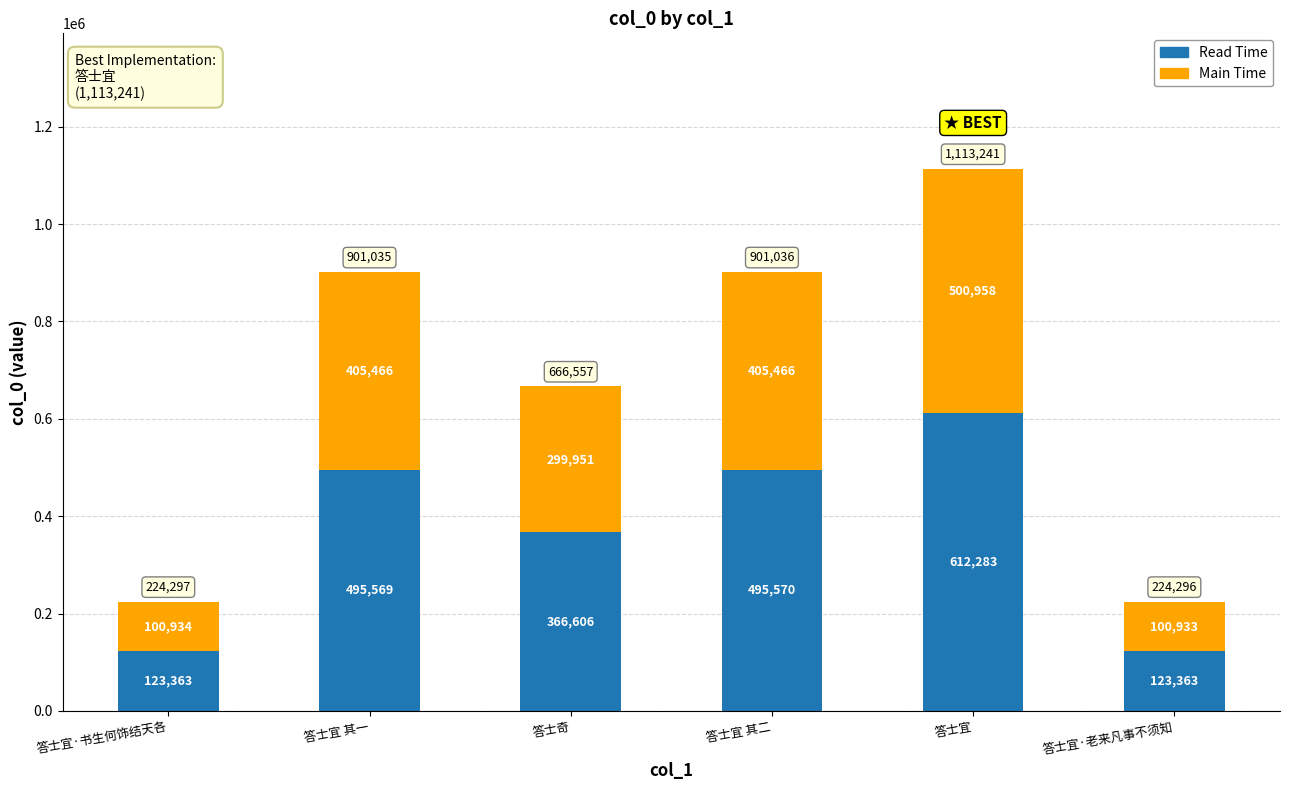

What is the maximum value for Read Time?

612282.6